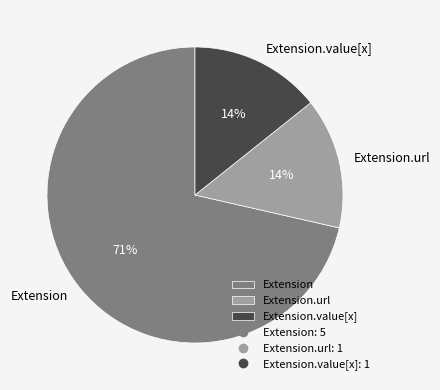

Does Extension.value[x] account for over 50% of the chart?

No